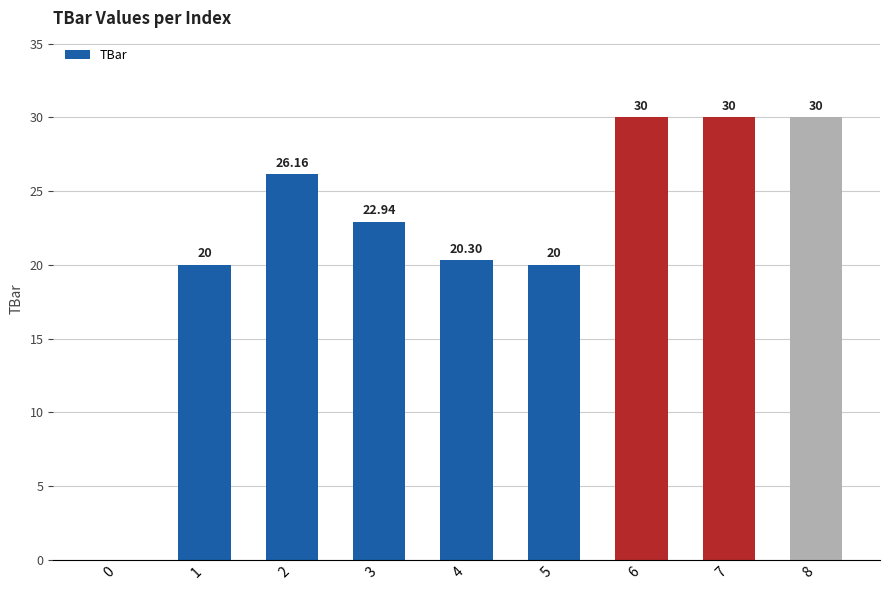

The chart shows a value of 5.5 at 3. True or false?

False